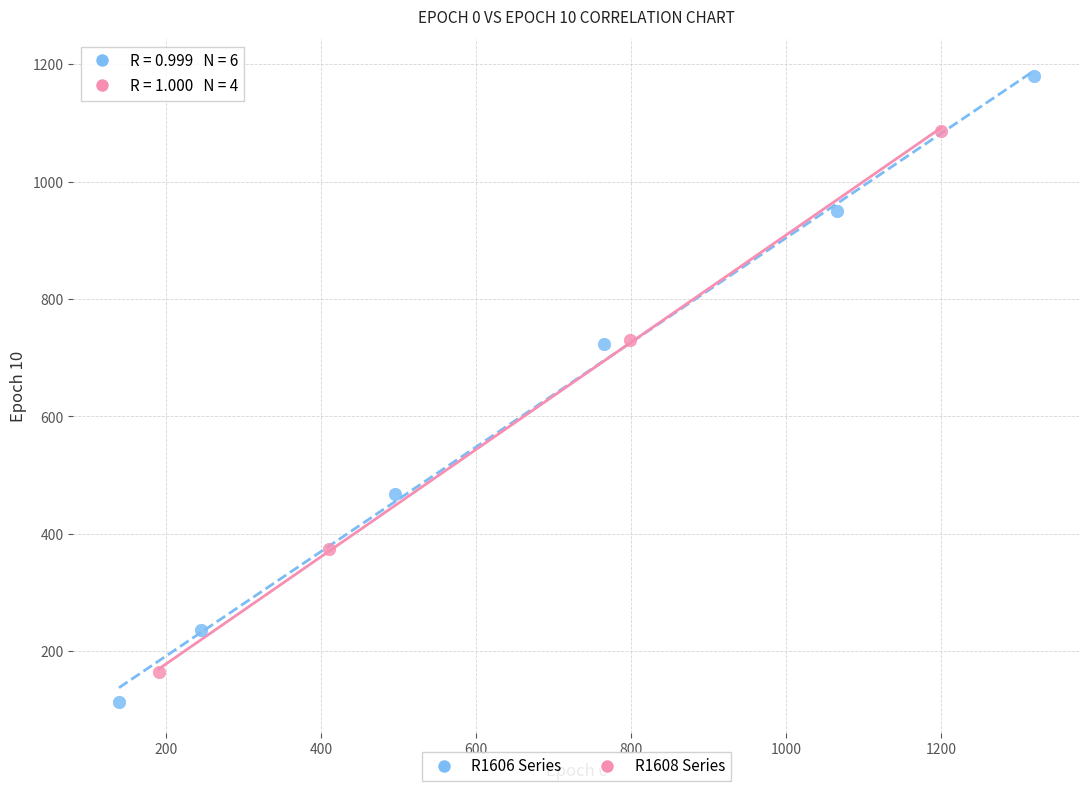

Which series contains the highest Y value?

R1606 Series